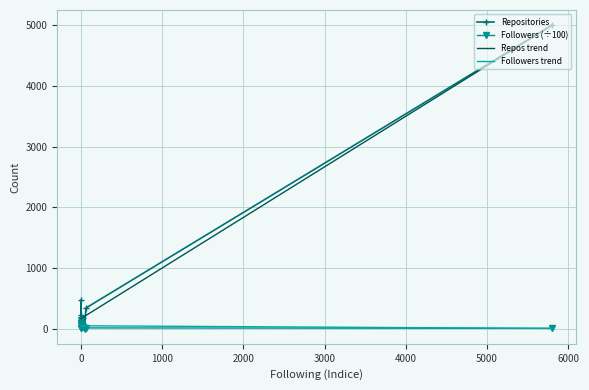

Does the chart have visible grid lines?

Yes